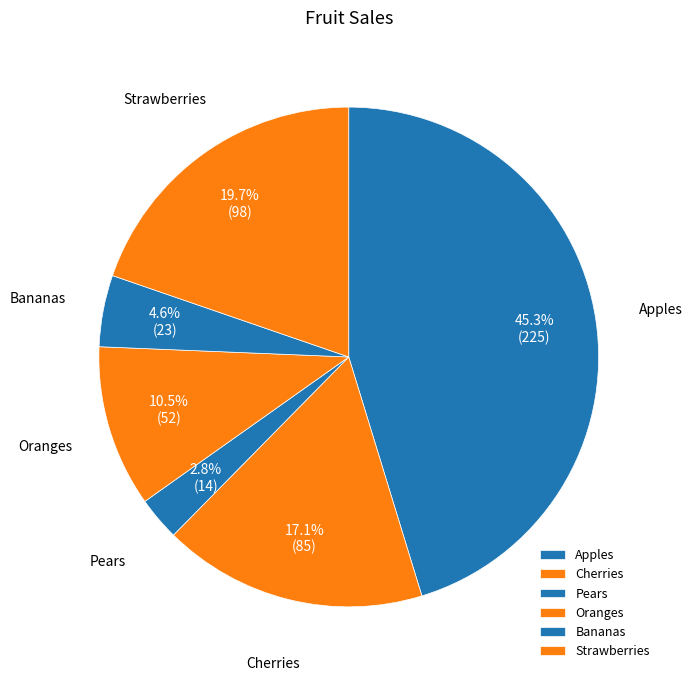

What portion of the pie excludes Bananas?

95.4%